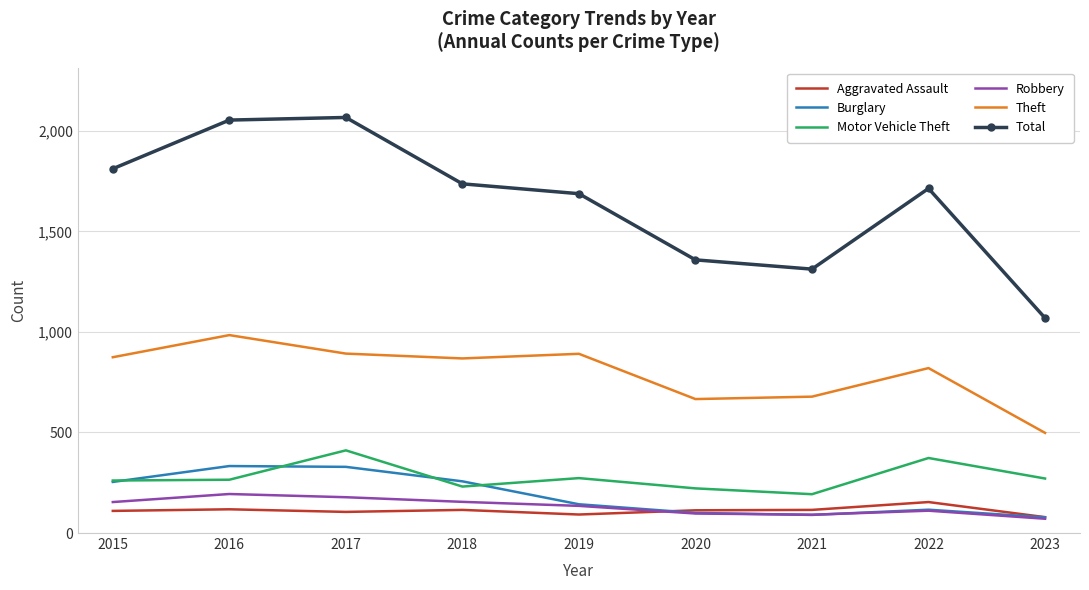

What is the spread (max minus min) of values at 2020?

1261